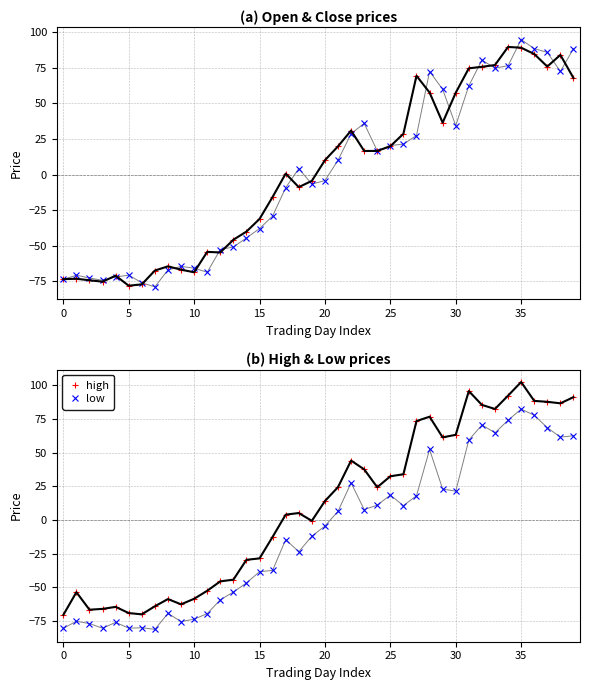

True or false: close has a value of 114.6 at 36.

False